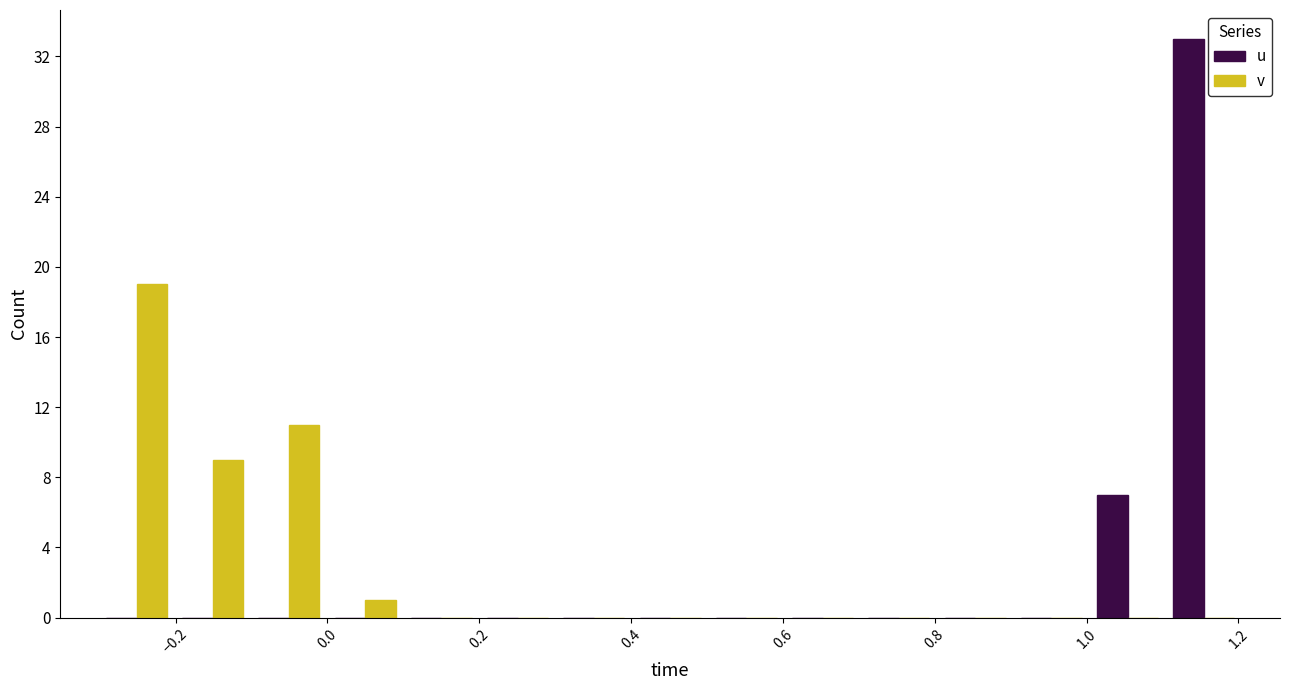

What is the height of the v bar covering -0.3 to -0.2 on the x-axis? Neither the bar edges nor the heights are printed on the chart, so give them approximately, as read against the axes.

19